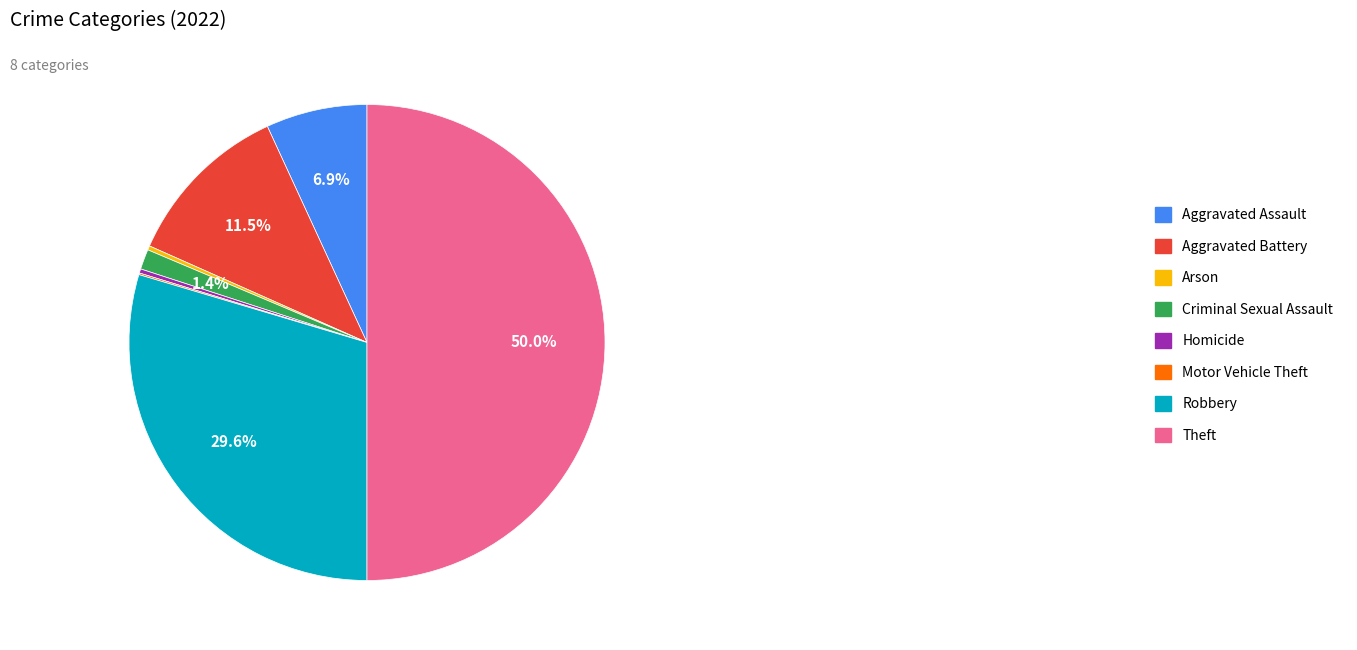

True or false: Arson accounts for 0% of the total.

True